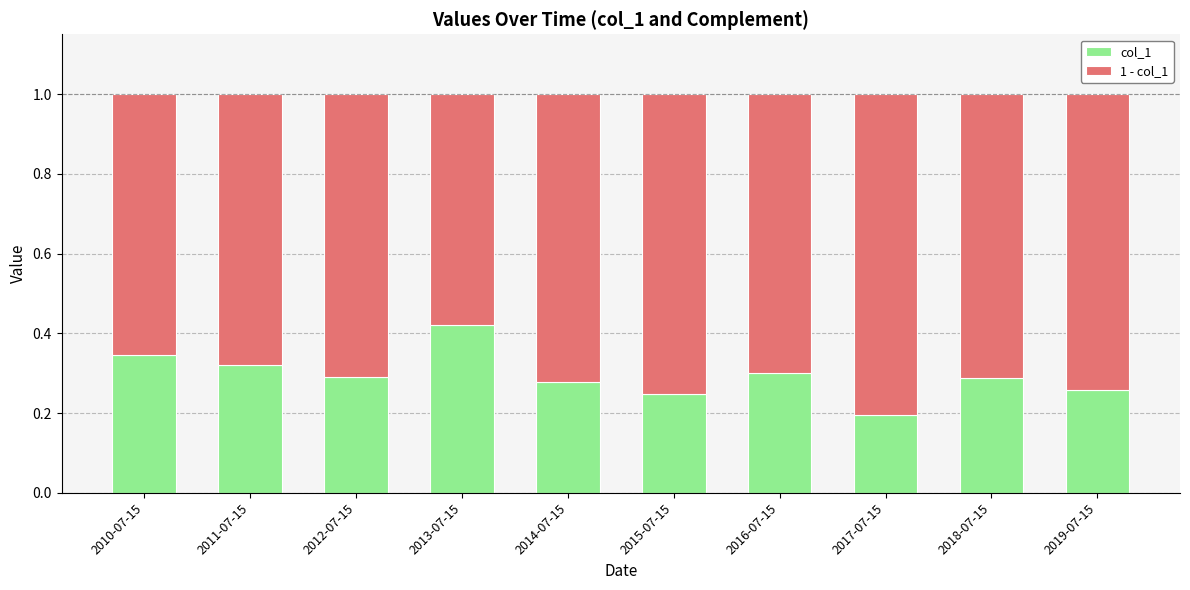

Is it true that col_1 equals 0.3 at 2019-07-15?

True